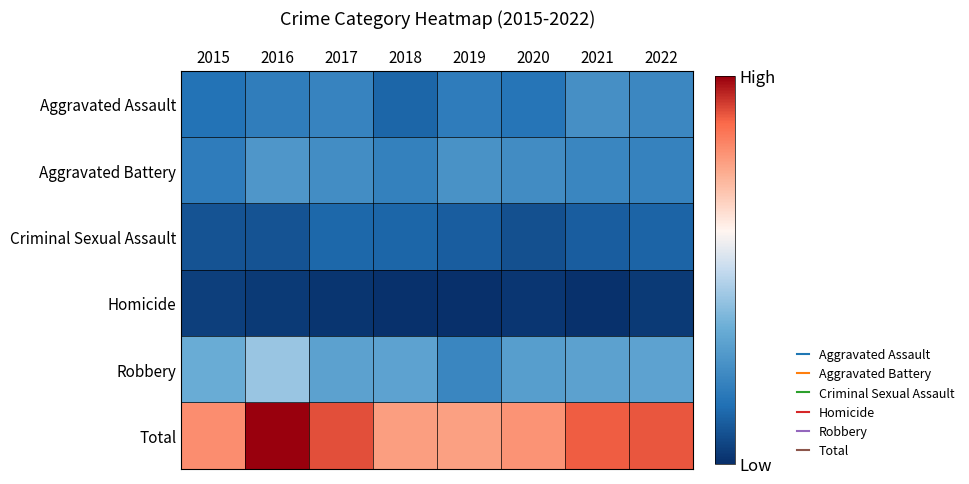

List the series in order of their peak value, lowest first.

Homicide, Criminal Sexual Assault, Aggravated Assault, Aggravated Battery, Robbery, Total